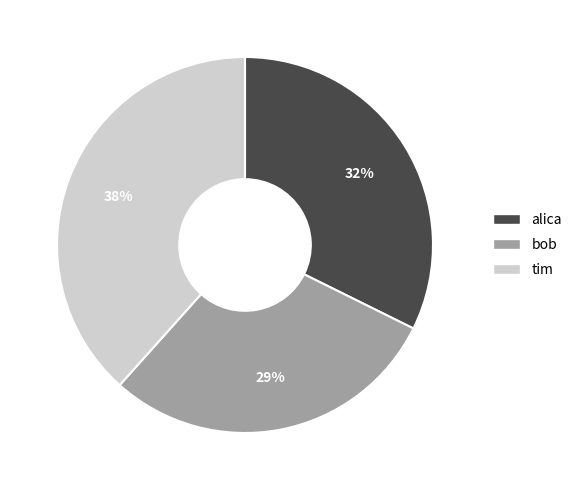

To the nearest percent, what percentage of the pie is bob?

29%